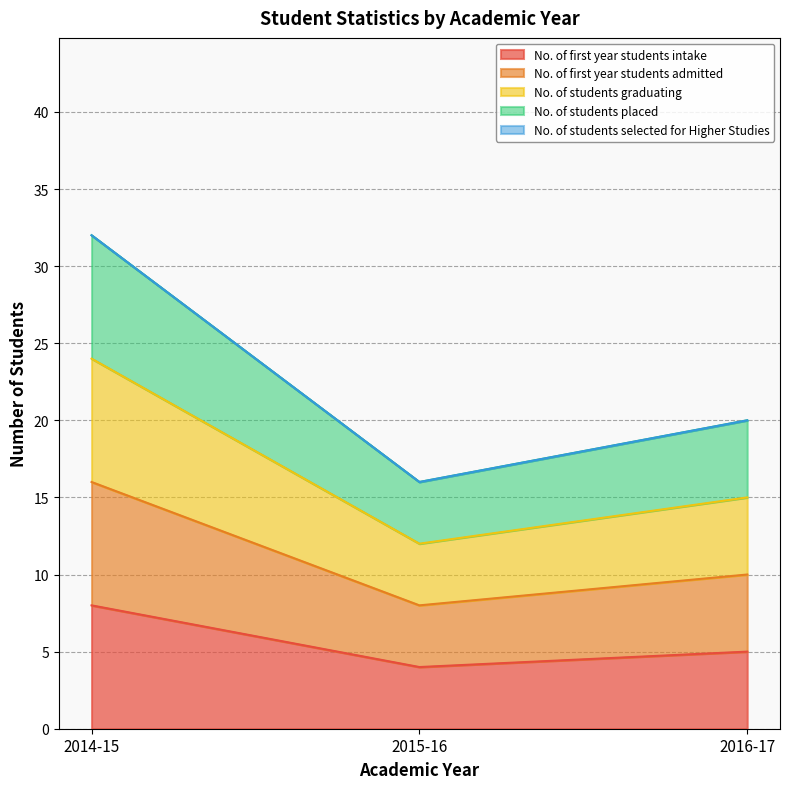

What is the greatest value displayed?

32